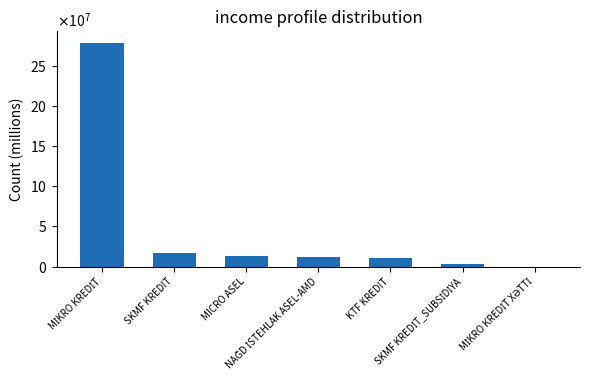

Rank the categories by value from highest to lowest.

MİKRO KREDİT, SKMF KREDIT, MICRO ASEL, NAĞD İSTEHLAK ASEL-AMD, KTF KREDIT, SKMF KREDİT_SUBSİDİYA, MİKRO KREDİT XƏTTİ